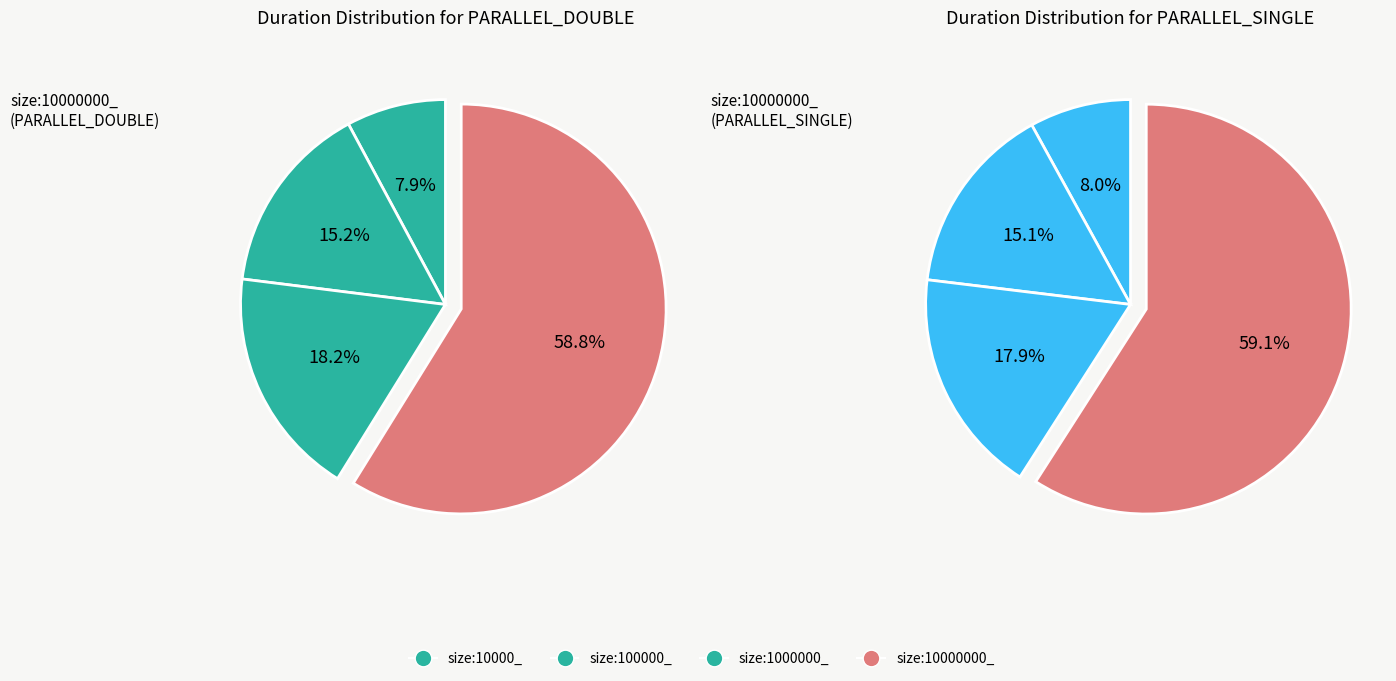

To the nearest percent, what portion does size:10000000_ represent?

59%